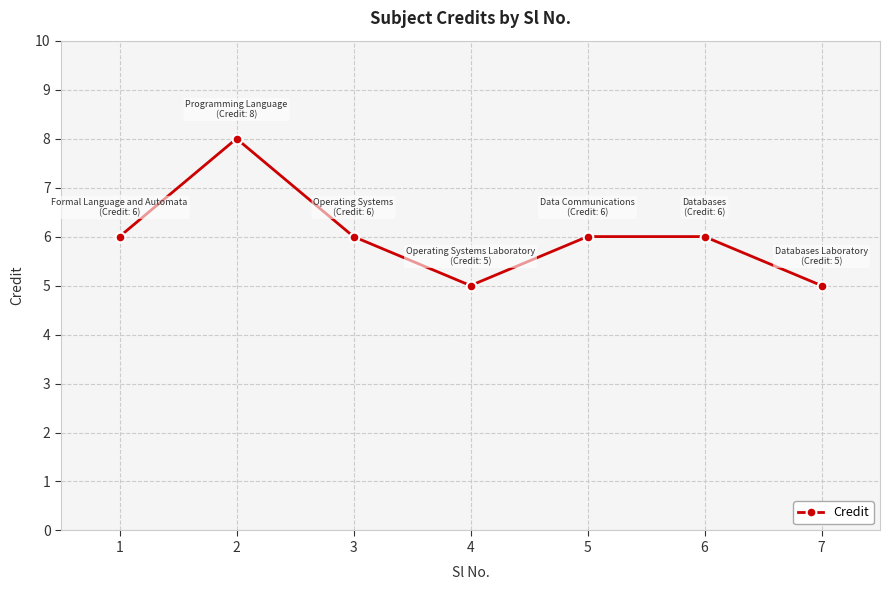

What is the sum of all values?

42